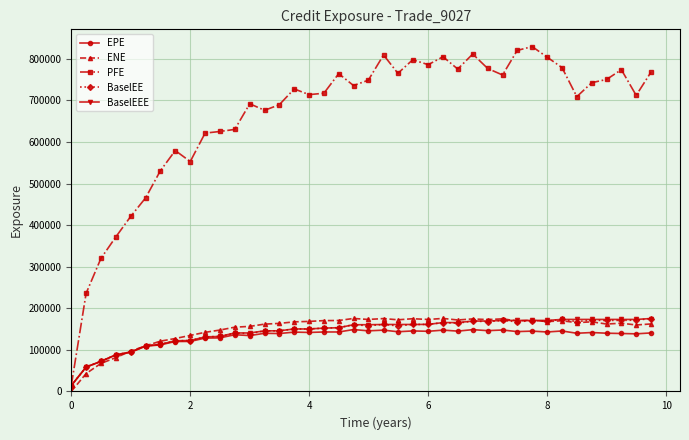

True or false: EPE has more than 1 interior local peaks.

True